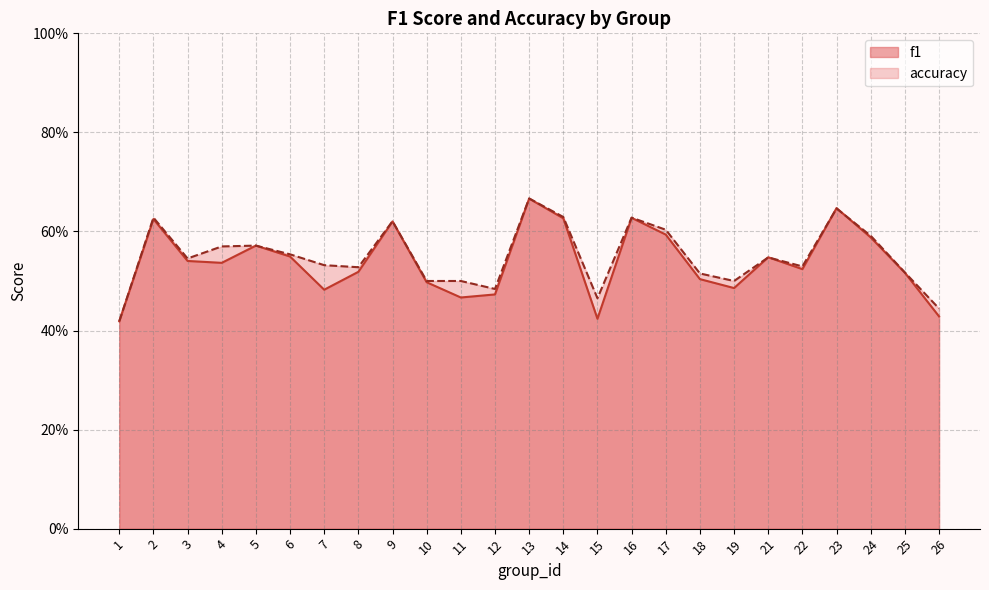

What is the minimum value shown in the chart?

0.4